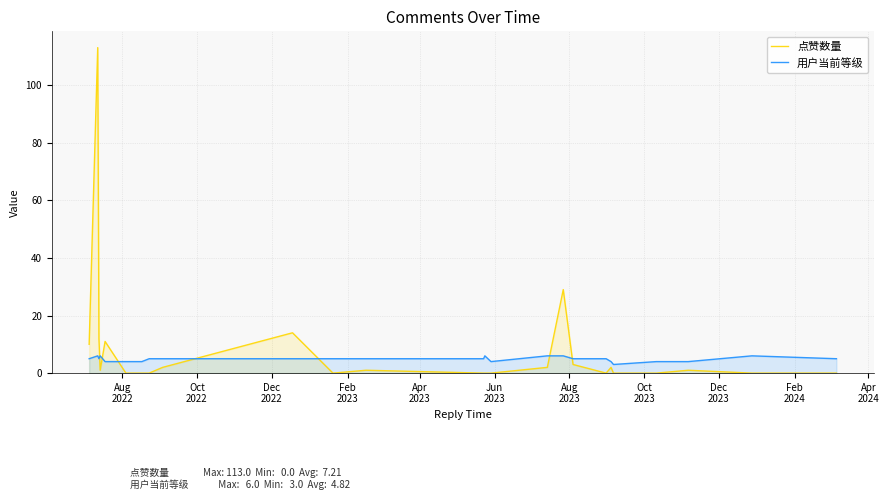

What are all the series names shown in the legend?

点赞数量, 用户当前等级